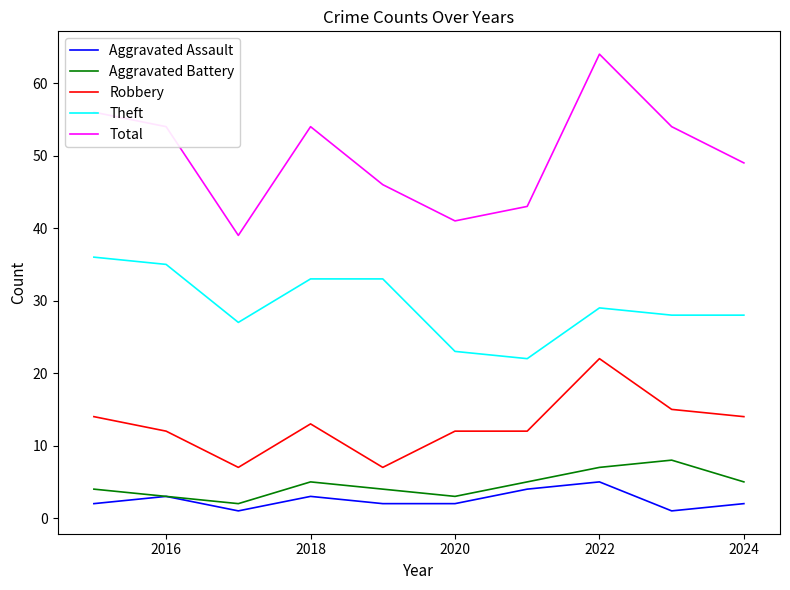

How many series are shown in this chart?

5